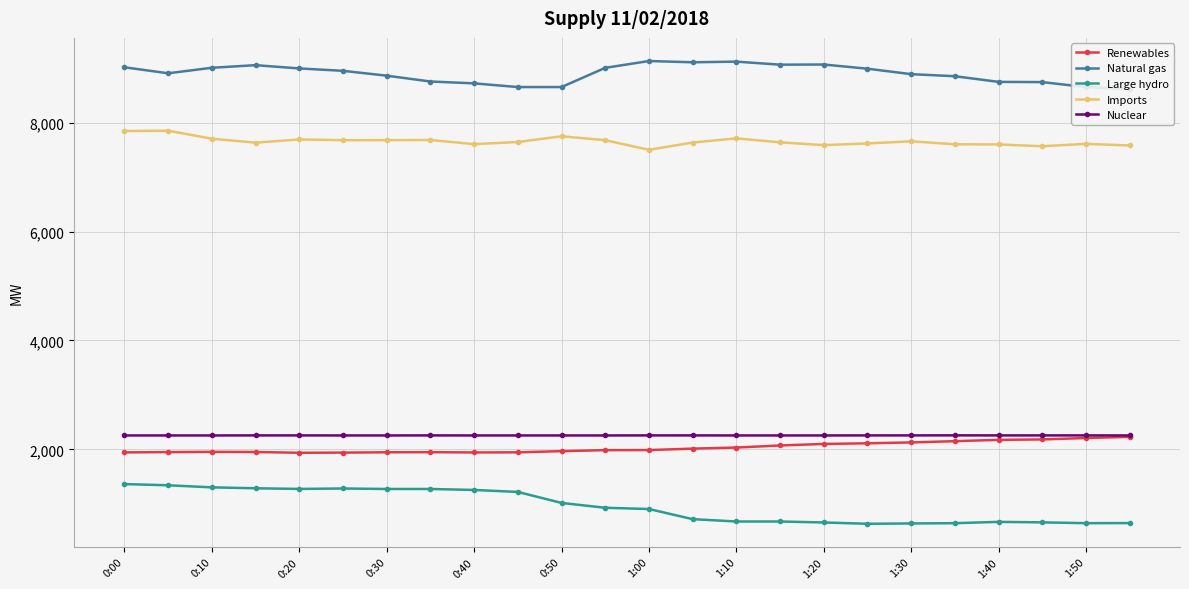

True or false: Large hydro and Imports intersect in this chart.

False